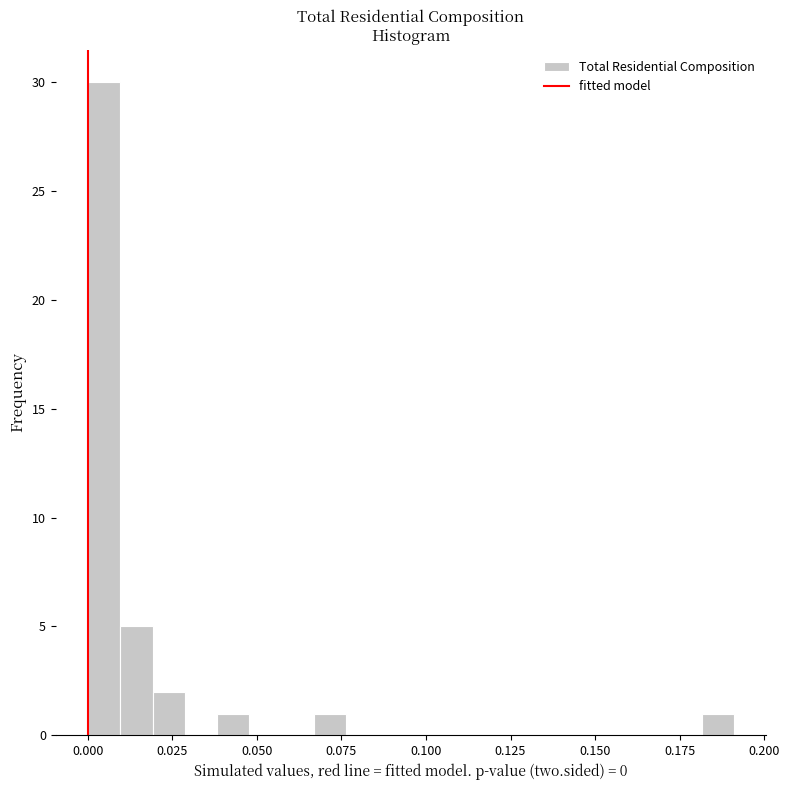

Read against the x-axis, roughly where is the centre of the tallest bar?

0.005